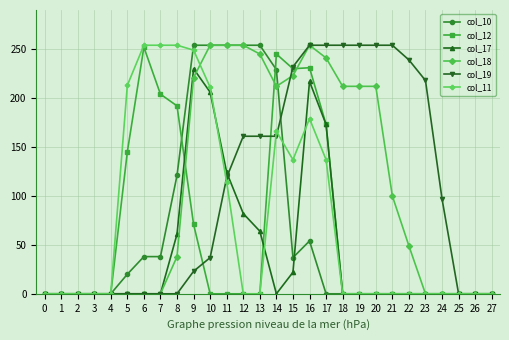

Is it true that col_12 equals 100 at 20?

False